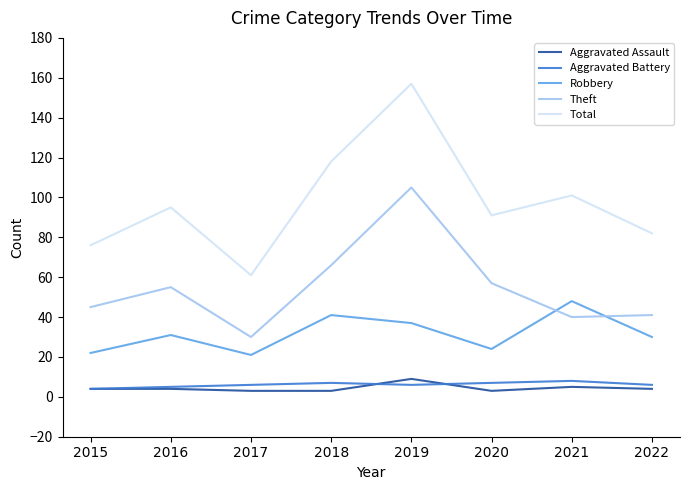

Count the number of categories in the chart.

8